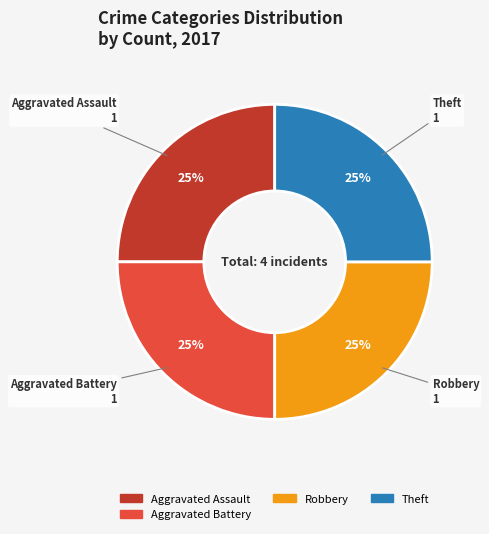

To the nearest percent, what is the average slice percentage?

25%